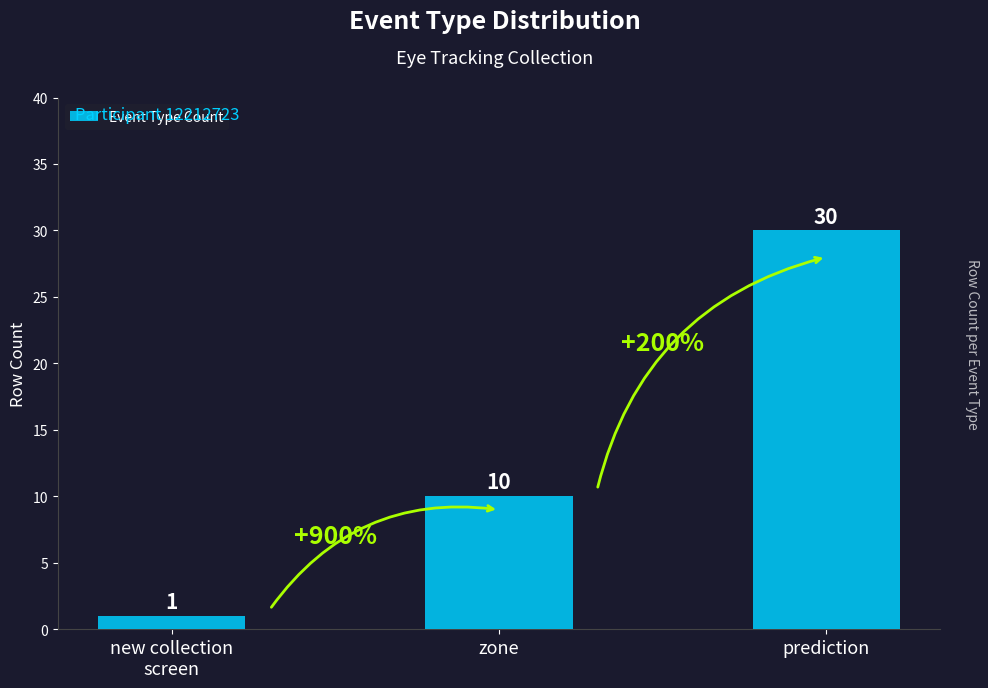

What is the difference between the maximum and second lowest values?

20